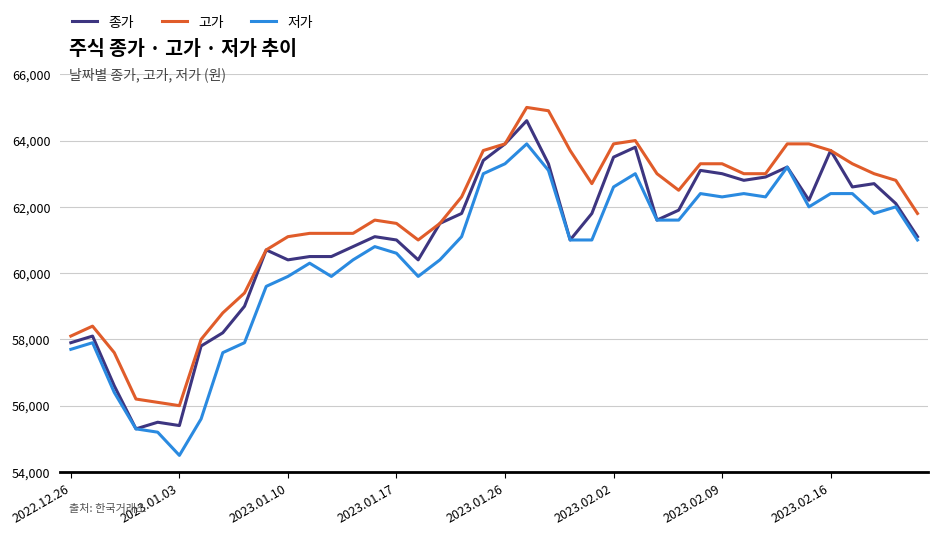

List the series in order of their overall mean, highest first.

고가, 종가, 저가